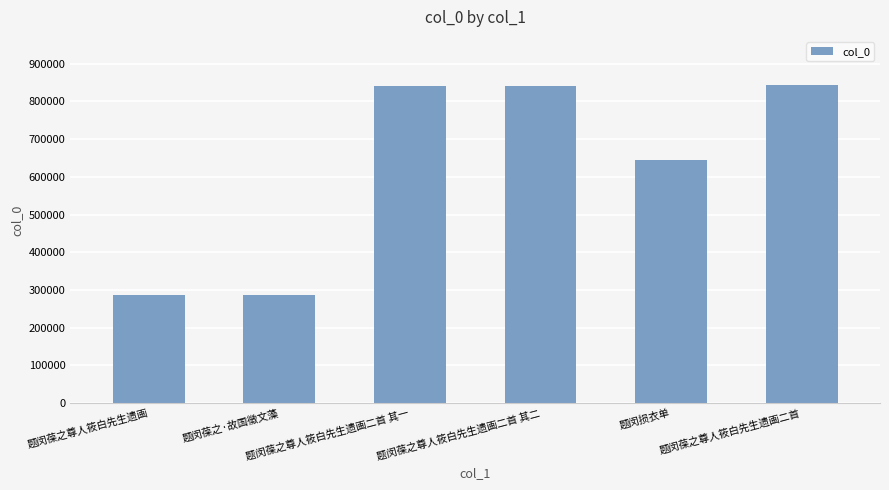

What is the greatest value displayed?

844667